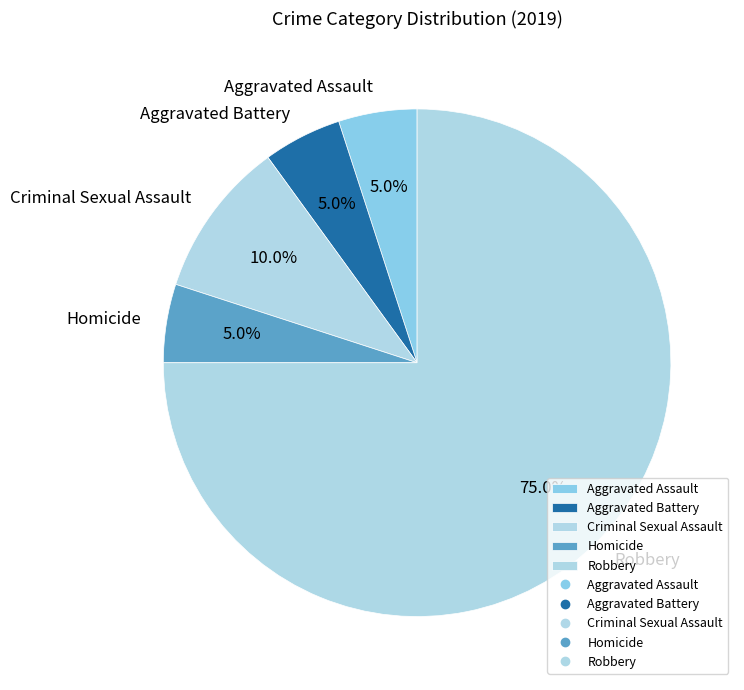

Is it true that Aggravated Battery is 5% of the pie?

True